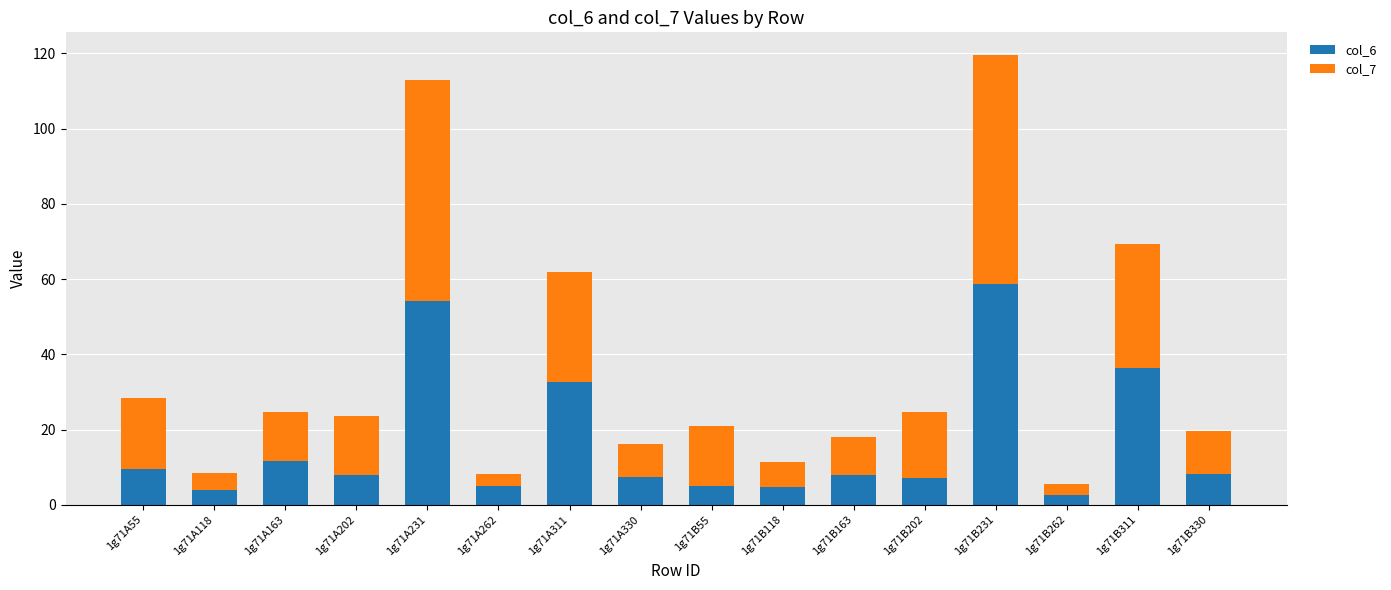

Is it true that col_6 equals 16.0 at 1g71A311?

False